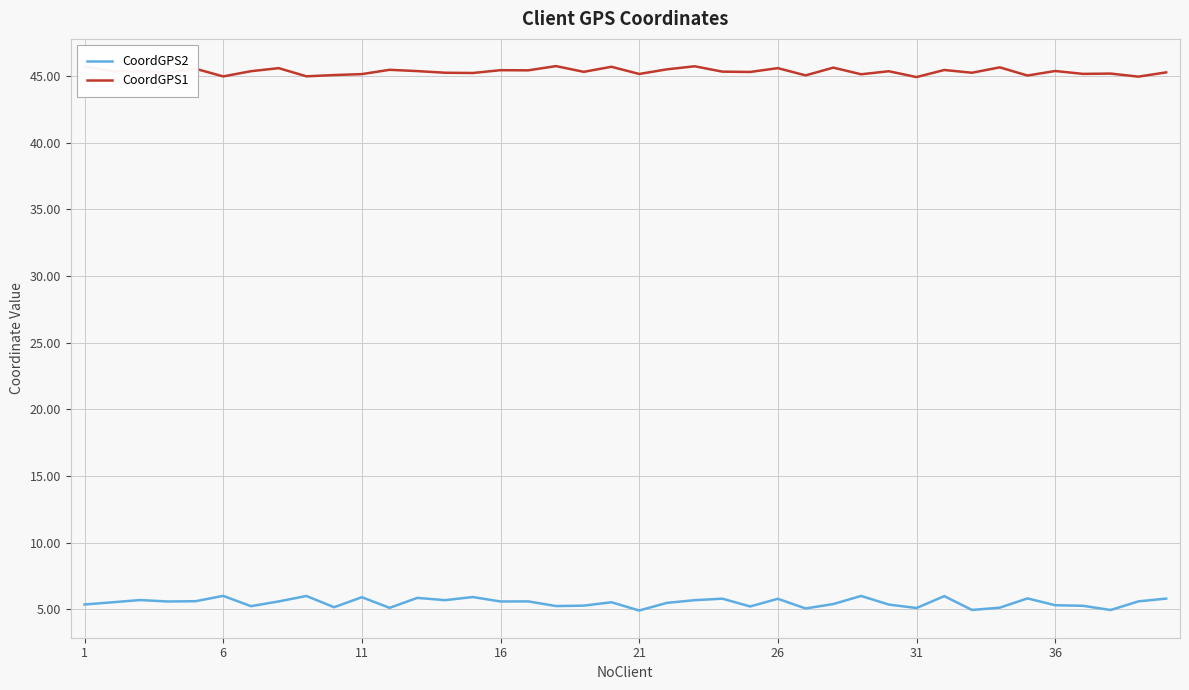

What is the minimum value shown in the chart?

4.9